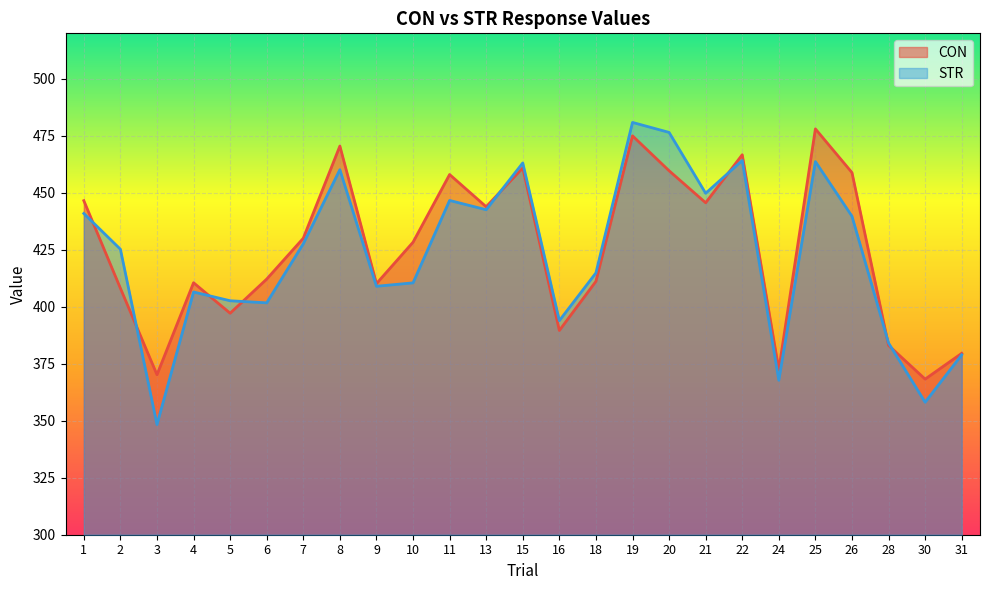

List the series in order of their overall mean, lowest first.

STR, CON